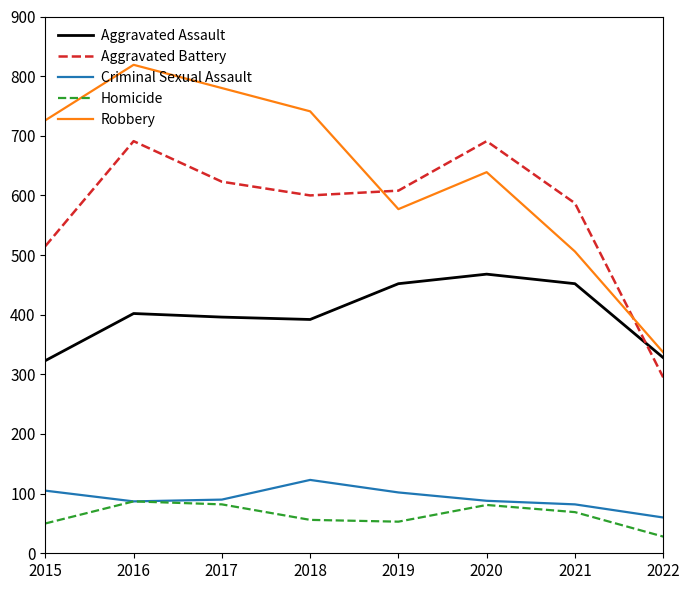

What is the difference between the highest and lowest values at 2018?

685